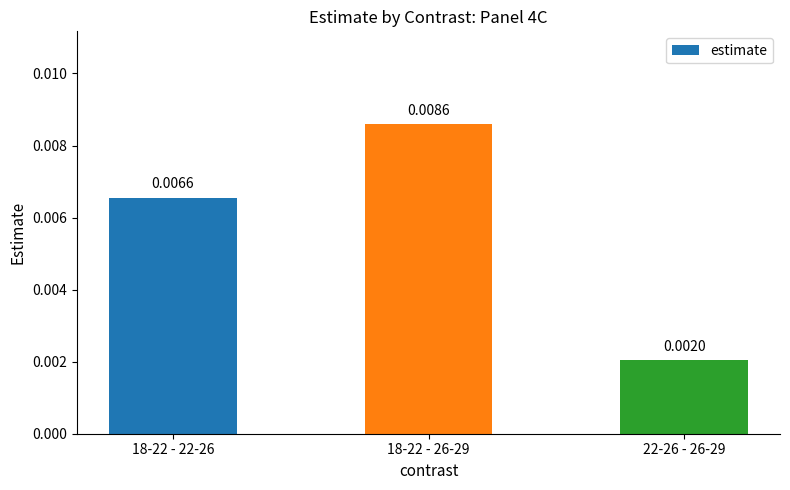

List the labels in order of value, largest first.

18-22 - 26-29, 18-22 - 22-26, 22-26 - 26-29